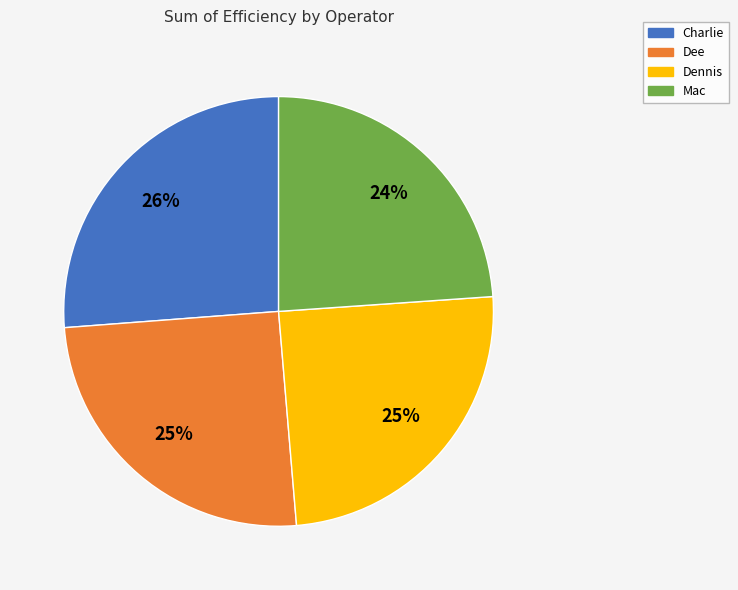

Do Dennis and Charlie together represent more than half of the pie?

Yes